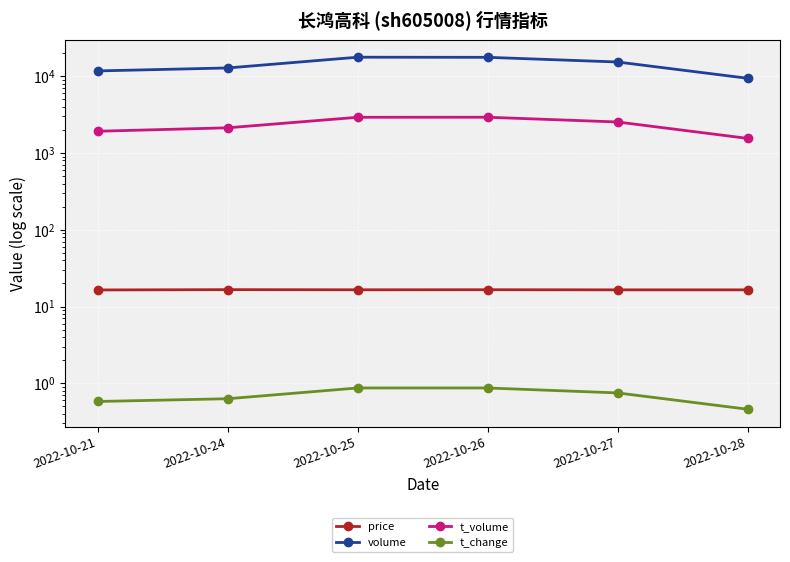

Does the chart display data point markers on the line(s)?

Yes